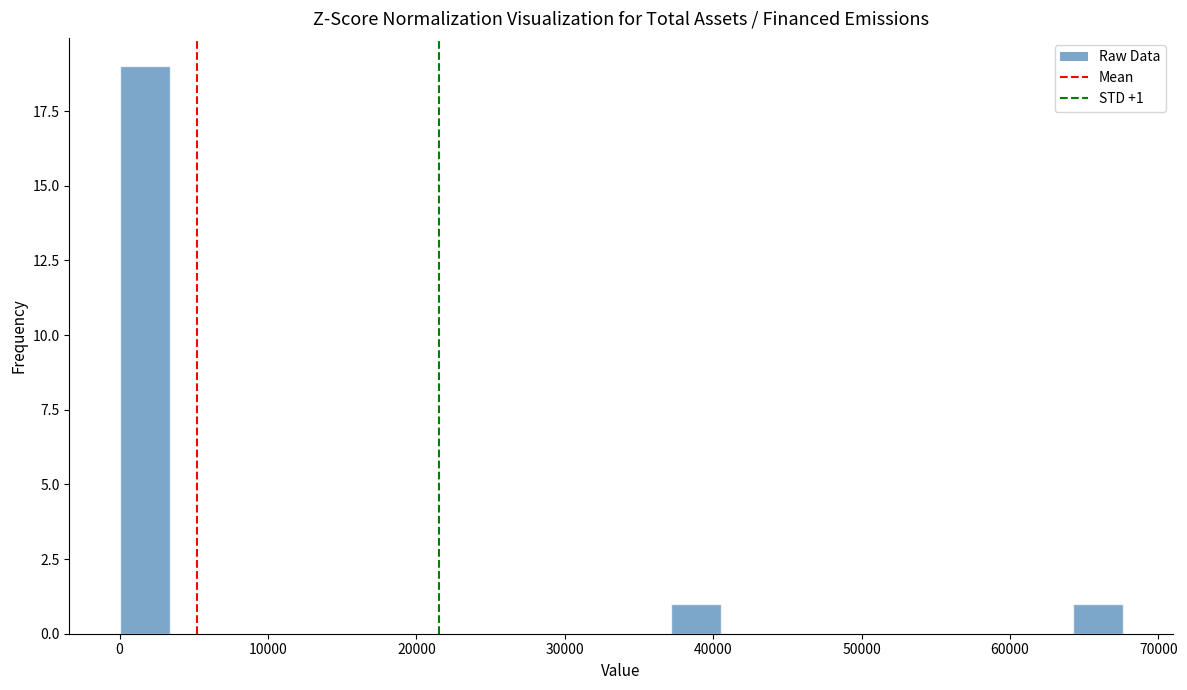

Around what value on the x-axis is the tallest bar? Give the approximate position of its centre, as read against the axis.

2000